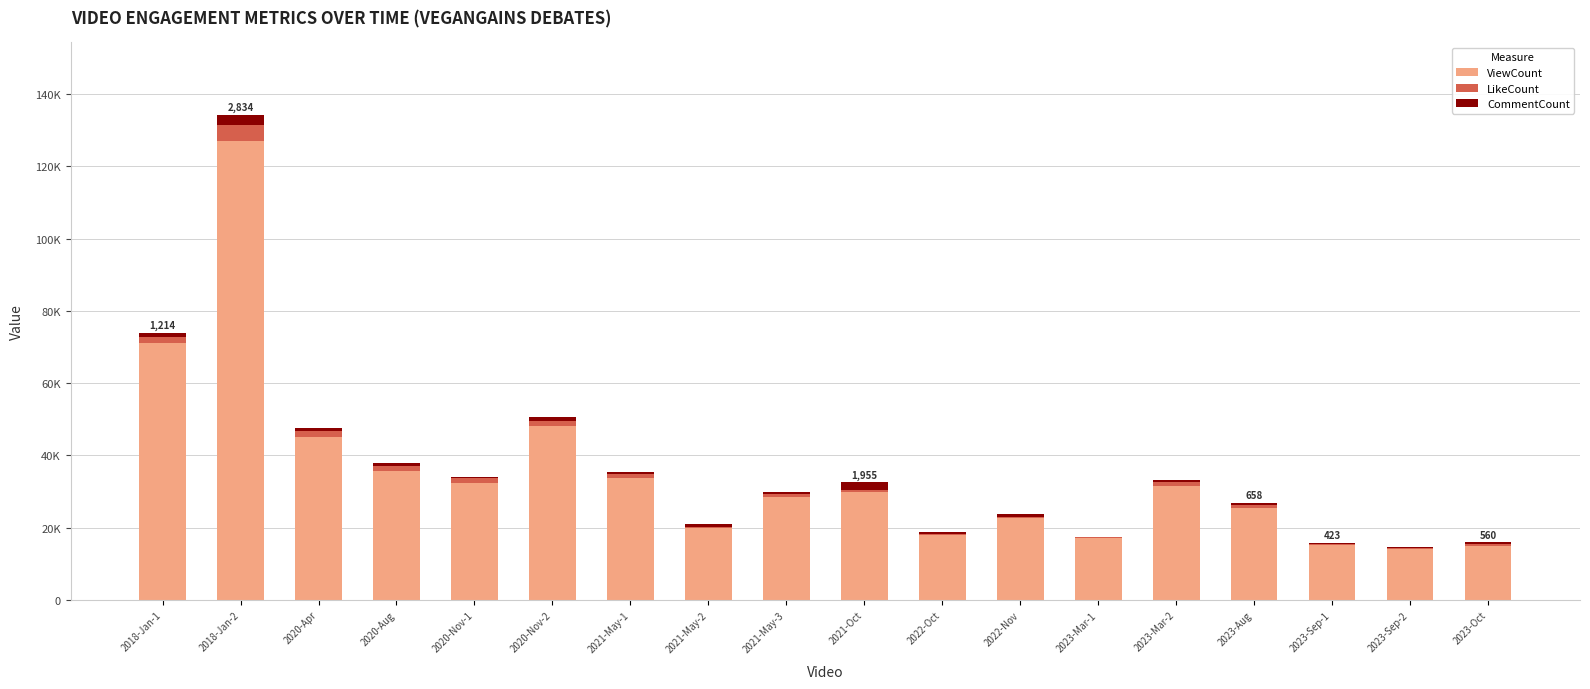

At 2021-May-1, list the series in order from largest to smallest.

ViewCount, LikeCount, CommentCount